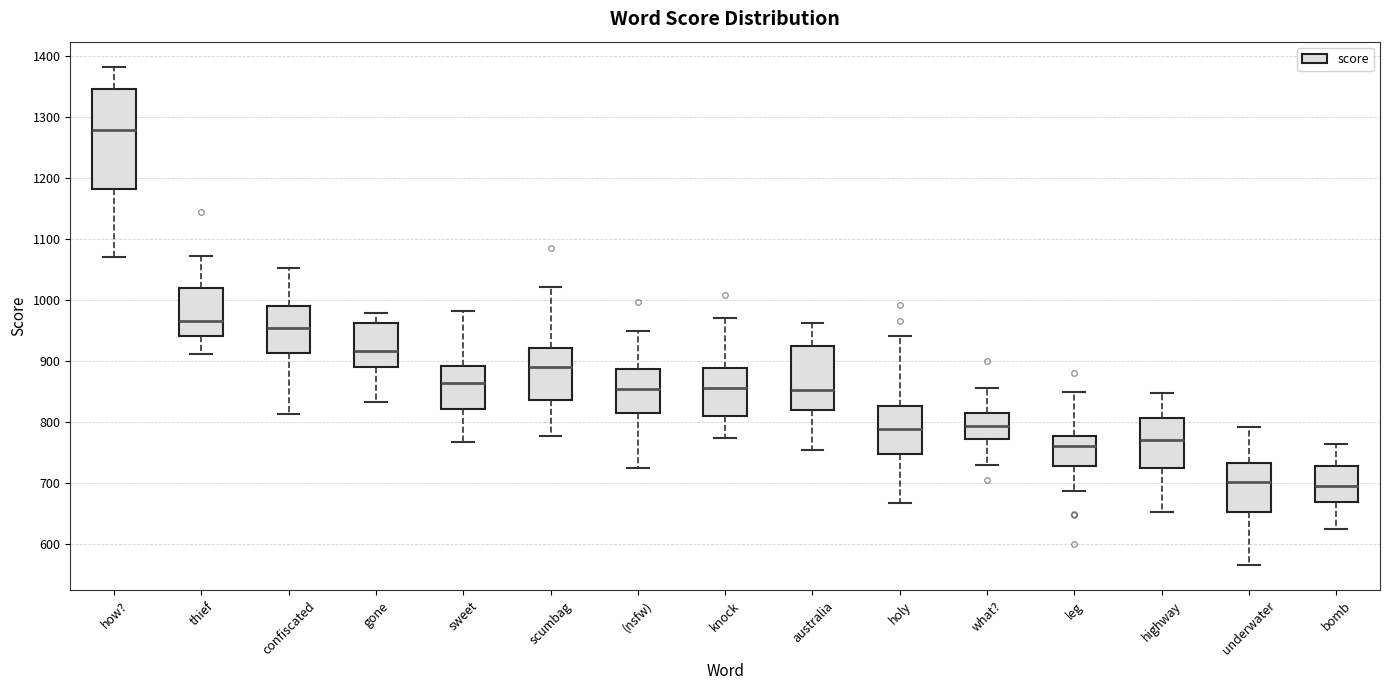

Where is the upper edge of the box for how? on the y-axis? The values are not printed on the chart, so give them approximately, as read against the axis.

1340